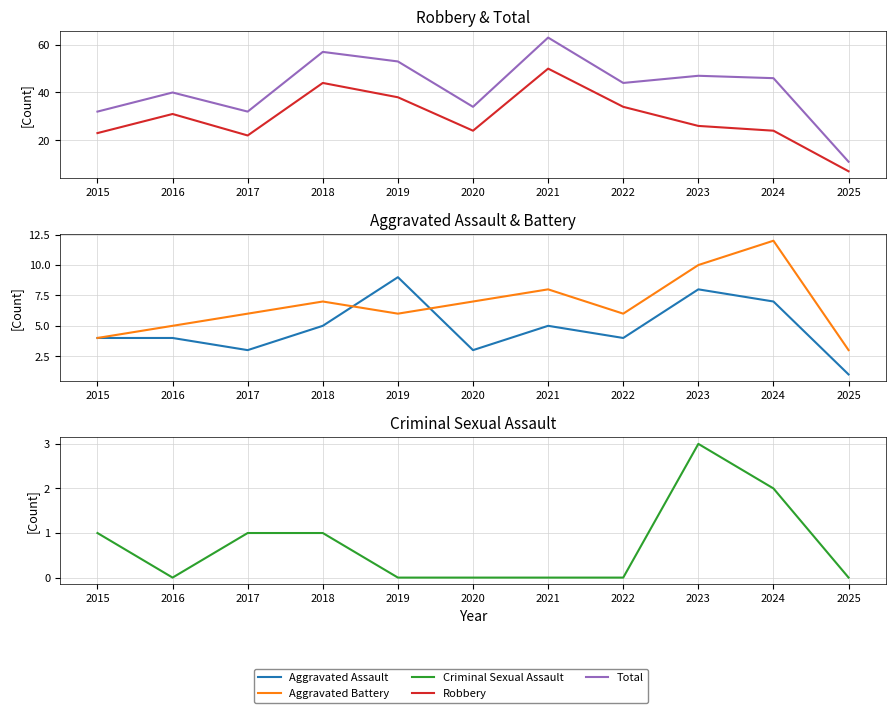

What value does the Aggravated Assault series have at 2023?

8